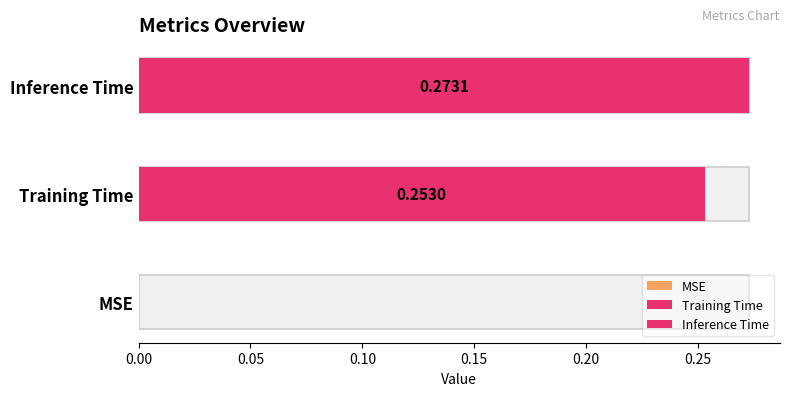

Count the values in the range 0 to 1.

3